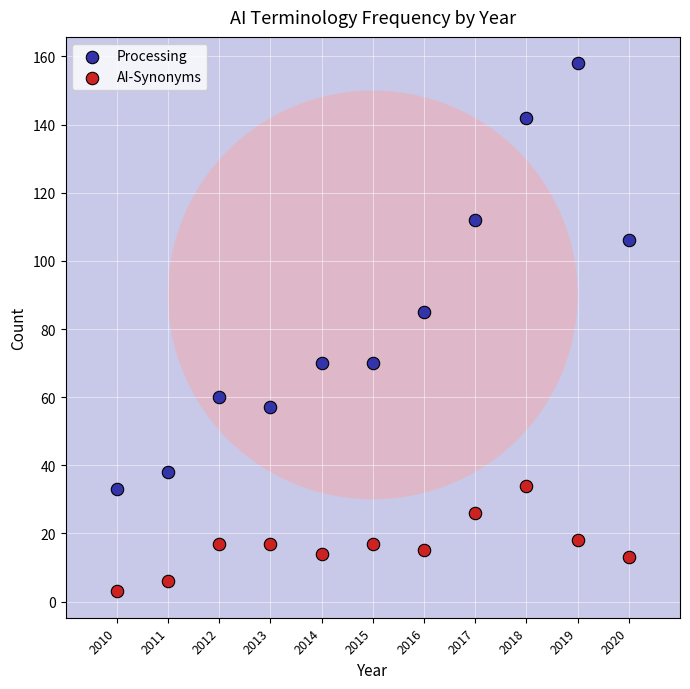

Across all data points, what is the range of Y values (max minus min)?

155